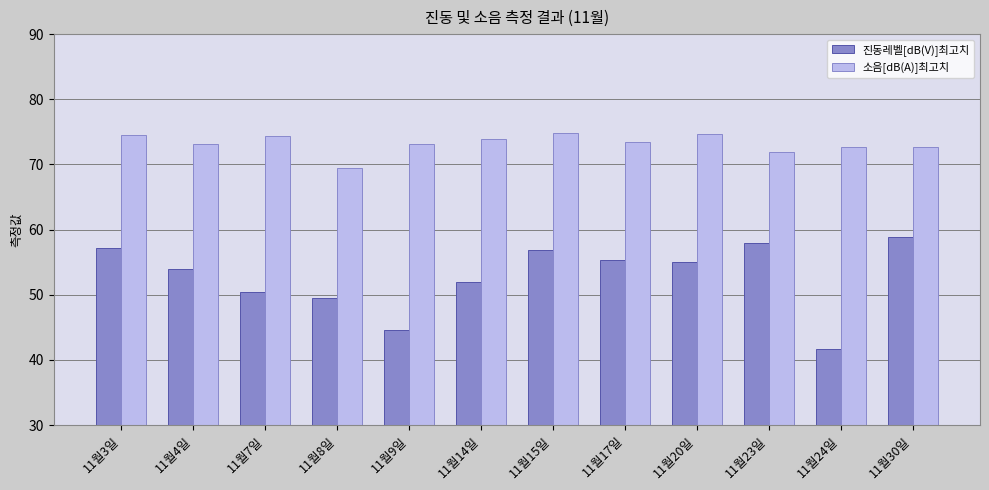

The 소음[dB(A)]최고치 series shows 108.4 at 11월15일. True or false?

False